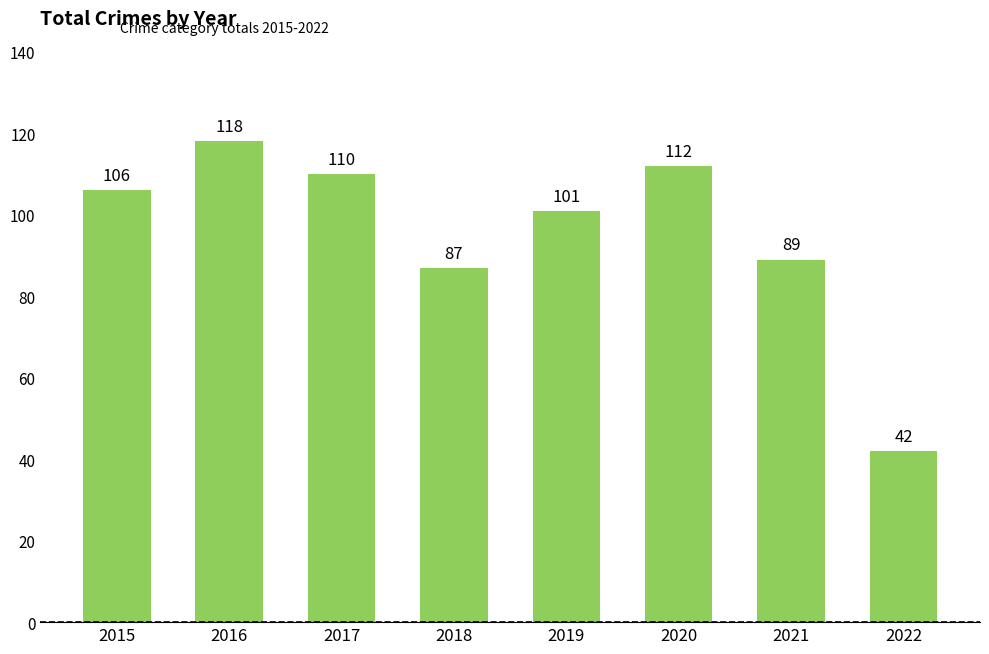

Reading left to right, list all the values displayed in this chart.

106	118	110	87	101	112	89	42